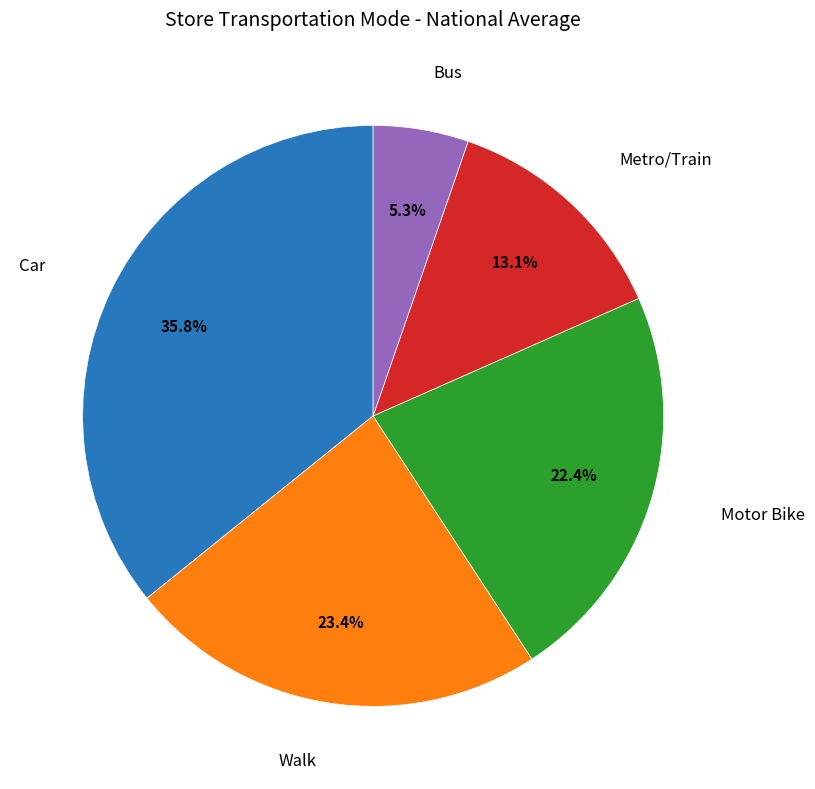

Does any single category account for the majority?

No